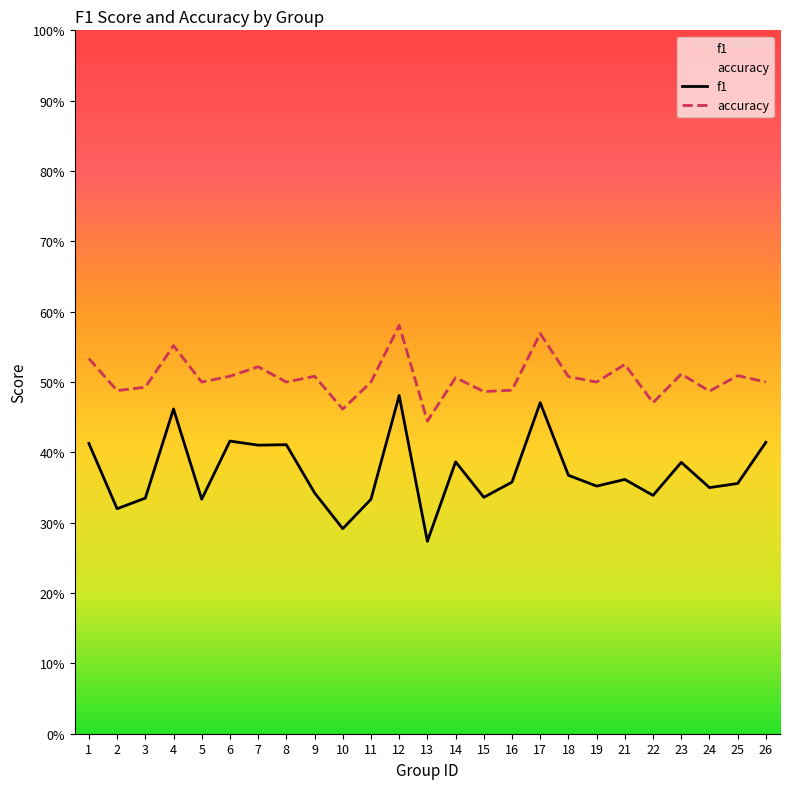

Is the value of accuracy at 14 greater than the value of f1 at 9?

Yes